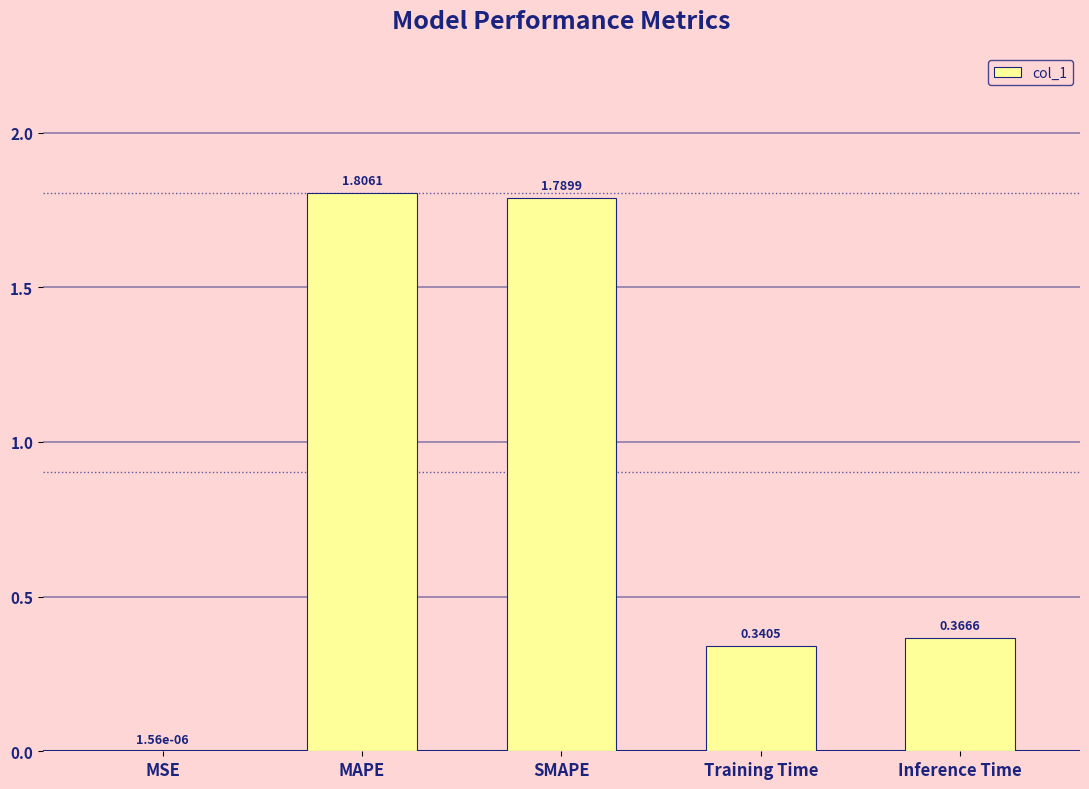

Between Inference Time and MSE, which is larger?

Inference Time